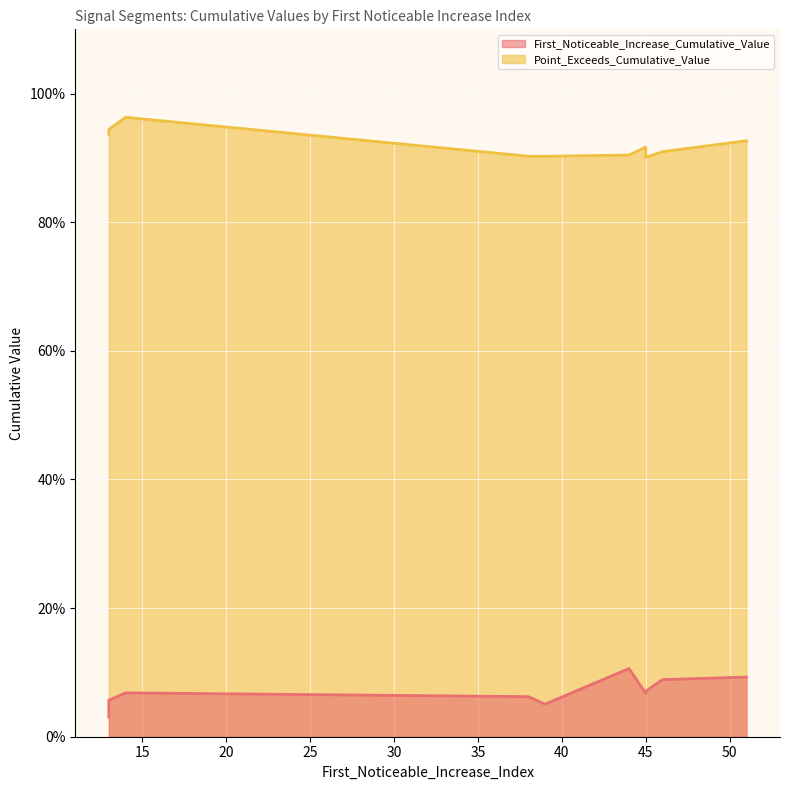

What is the sum of all Point_Exceeds_Cumulative_Value values?

9.2